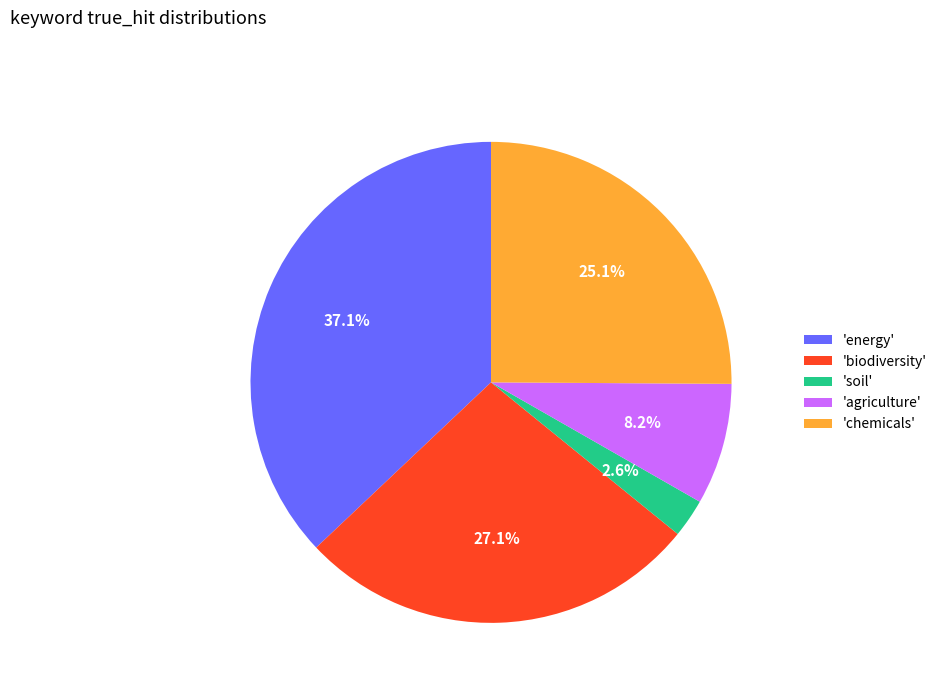

What is the total percentage of 'energy' and 'biodiversity'?

64.1%